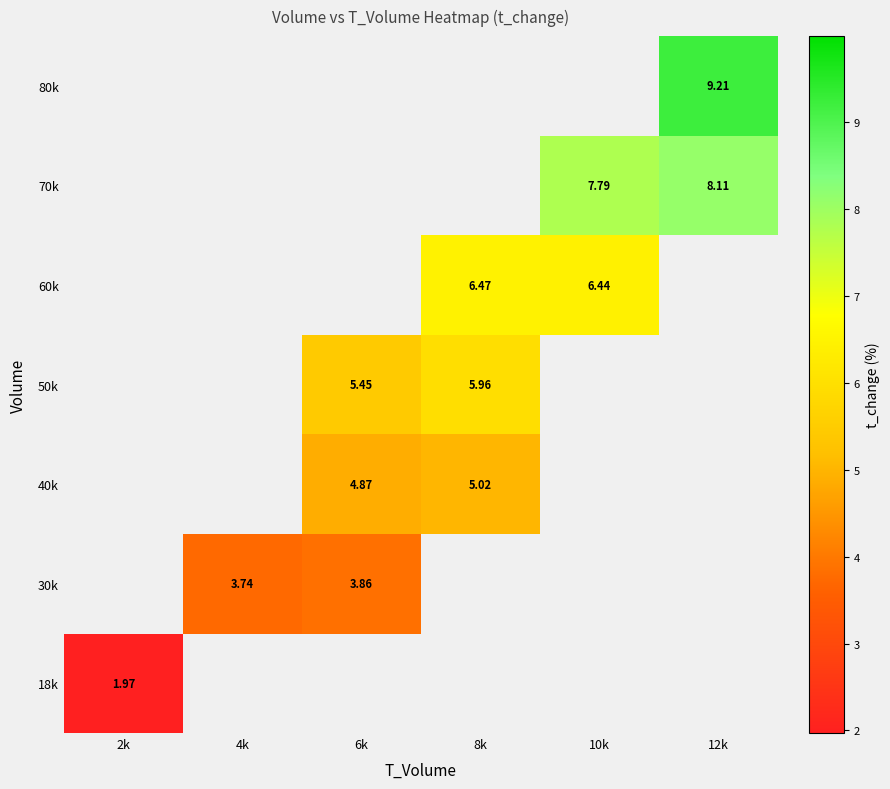

What is the greatest value displayed?

9.2